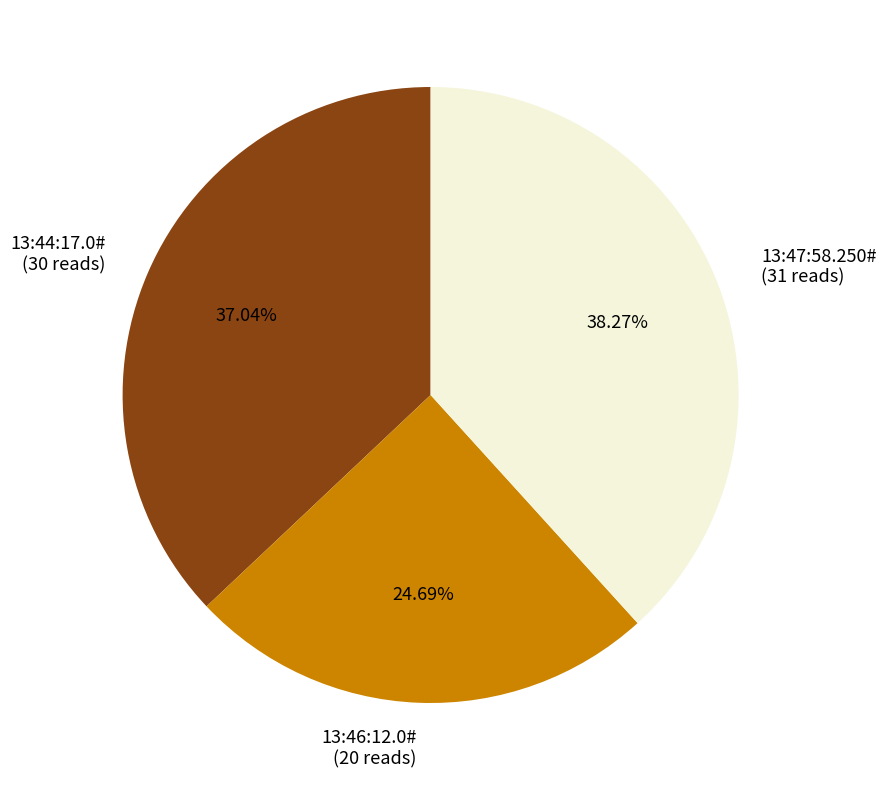

Is it true that 13:47:58.250# is 44% of the pie?

False